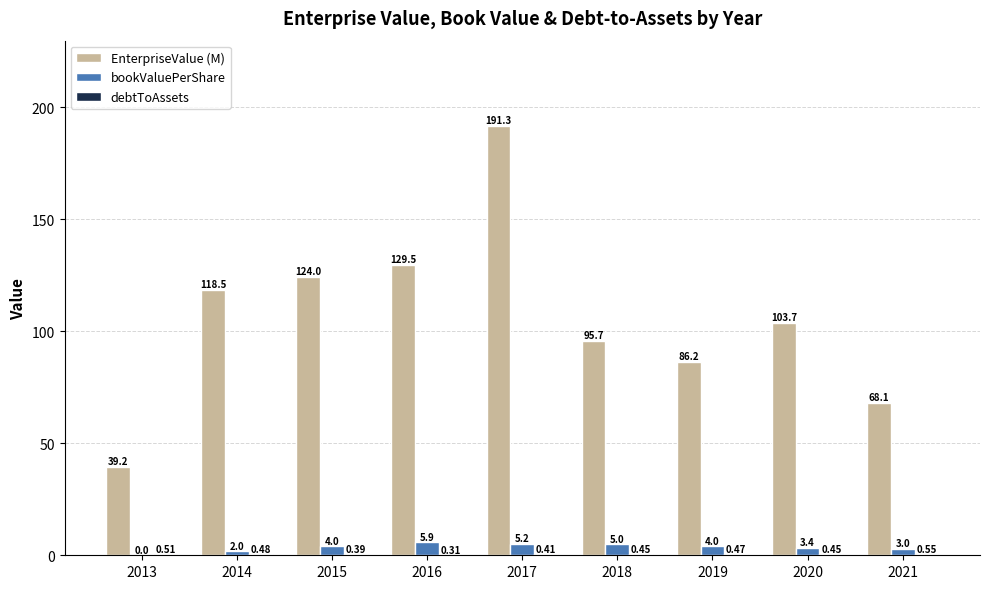

At which category is the sum across all series the highest?

2017